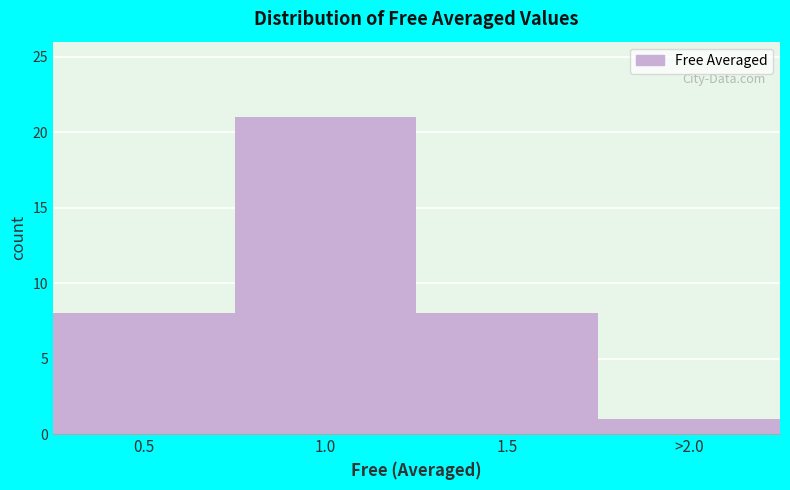

Reading left to right, what are all the values shown in this chart?

8	21	8	1